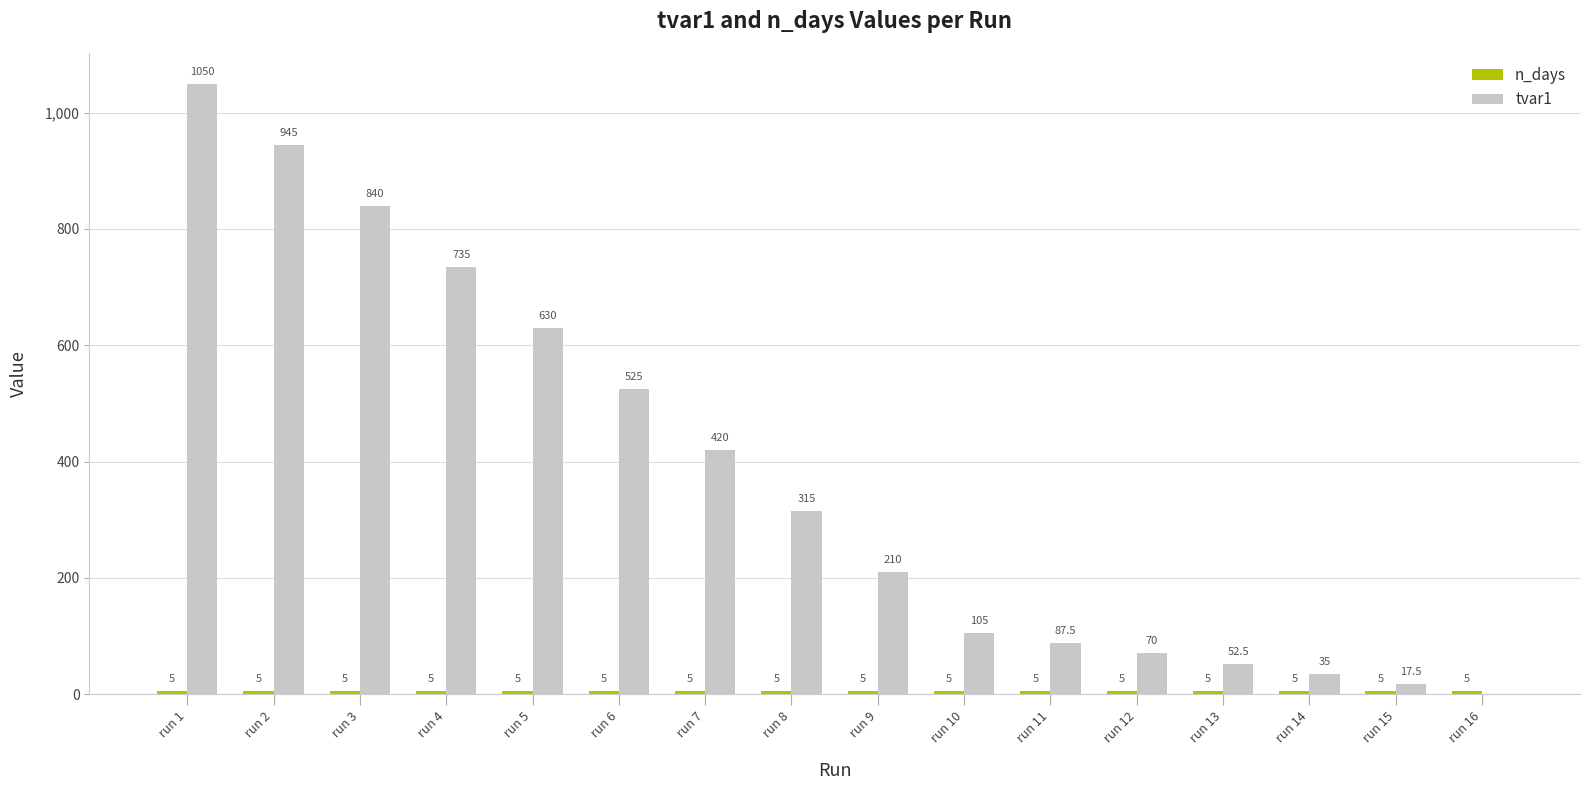

What is the sum of all tvar1 values?

6037.5